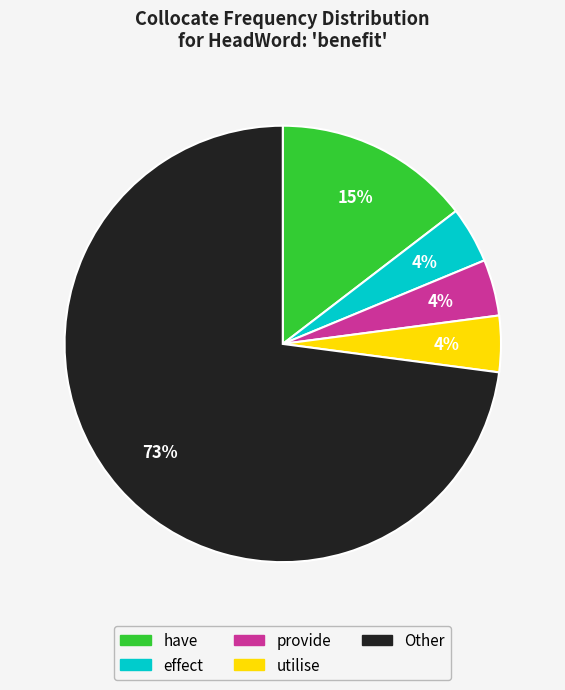

To the nearest percent, what is the average slice percentage?

20%